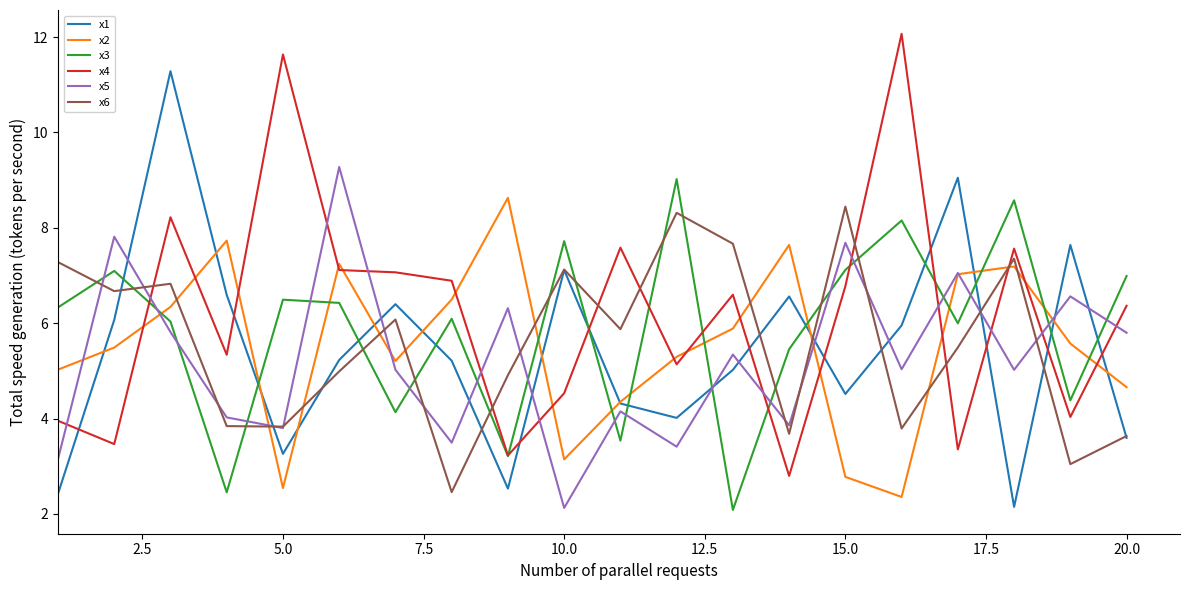

Reading left to right, transcribe all the data shown in this chart.

x1: 2.4	6.1	11.3	6.6	3.3	5.2	6.4	5.2	2.5	7.1	4.3	4.0	5.0	6.6	4.5	6.0	9.1	2.1	7.6	3.6
x2: 5.0	5.5	6.3	7.7	2.5	7.2	5.2	6.5	8.6	3.1	4.4	5.3	5.9	7.6	2.8	2.4	7.0	7.2	5.6	4.7
x3: 6.3	7.1	6.0	2.5	6.5	6.4	4.1	6.1	3.2	7.7	3.5	9.0	2.1	5.5	7.1	8.2	6.0	8.6	4.4	7.0
x4: 4.0	3.5	8.2	5.3	11.6	7.1	7.1	6.9	3.2	4.5	7.6	5.1	6.6	2.8	6.8	12.1	3.4	7.6	4.0	6.4
x5: 3.2	7.8	5.8	4.0	3.8	9.3	5.0	3.5	6.3	2.1	4.1	3.4	5.3	3.9	7.7	5.0	7.1	5.0	6.6	5.8
x6: 7.3	6.7	6.8	3.8	3.8	5.0	6.1	2.5	4.9	7.1	5.9	8.3	7.7	3.7	8.4	3.8	5.5	7.4	3.0	3.6